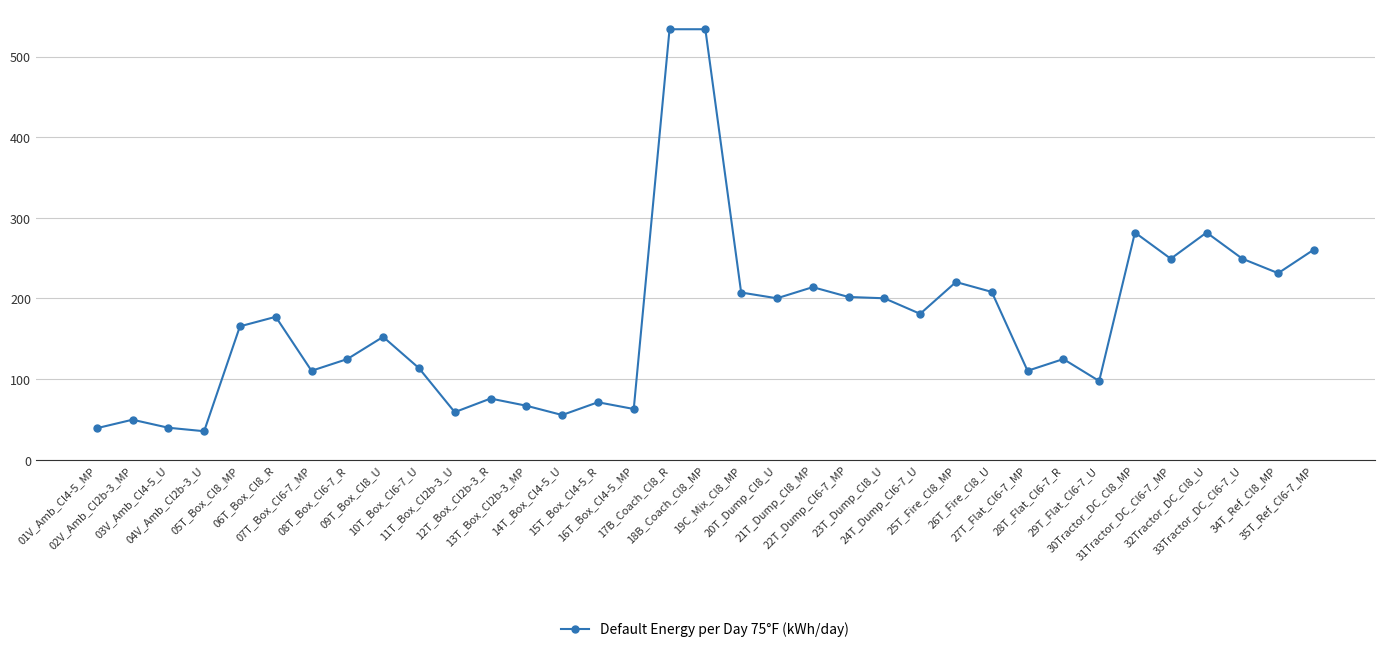

True or false: there are more than 1 points higher than both neighbors.

True